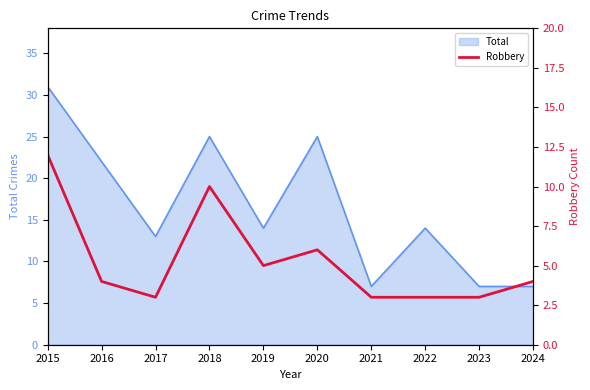

What is the lowest value of the Total series?

7